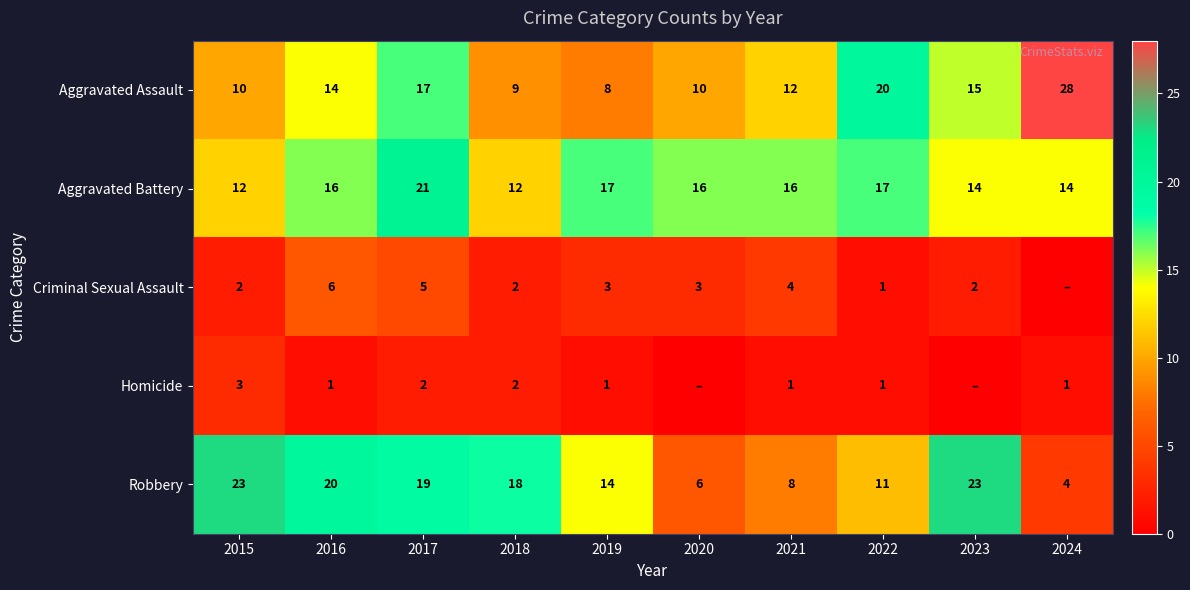

True or false: Aggravated Battery has a value of 8 at 2016.

False